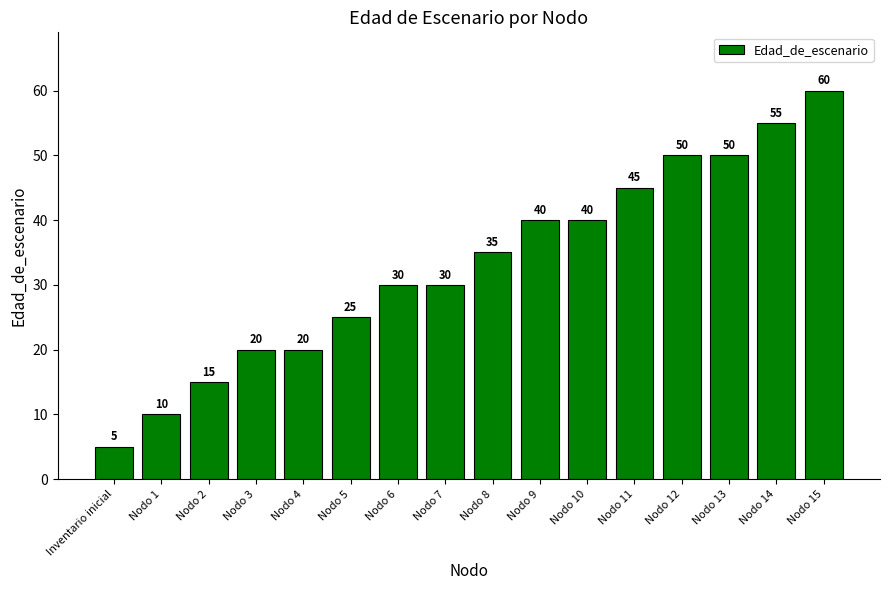

What is the sum of all values?

530